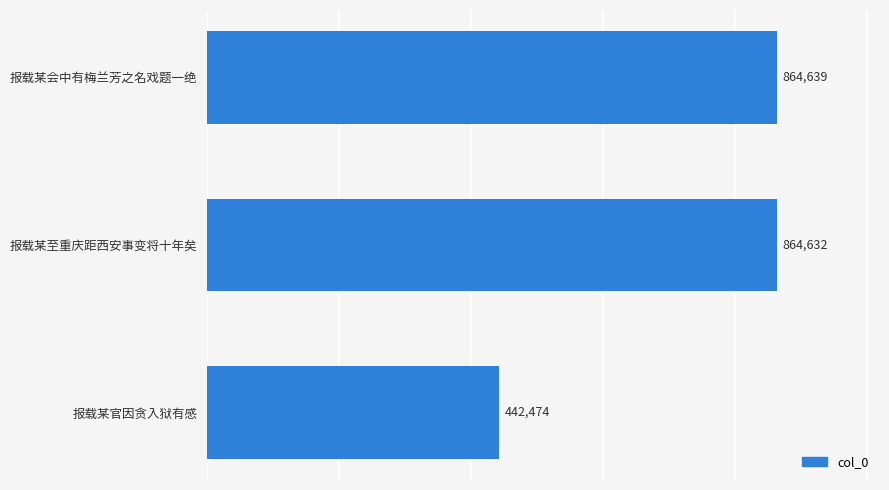

What is the average value?

723915